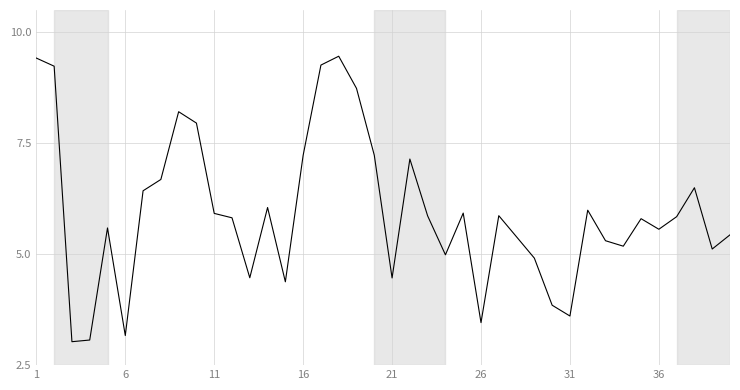

What is the greatest value displayed?

9.5